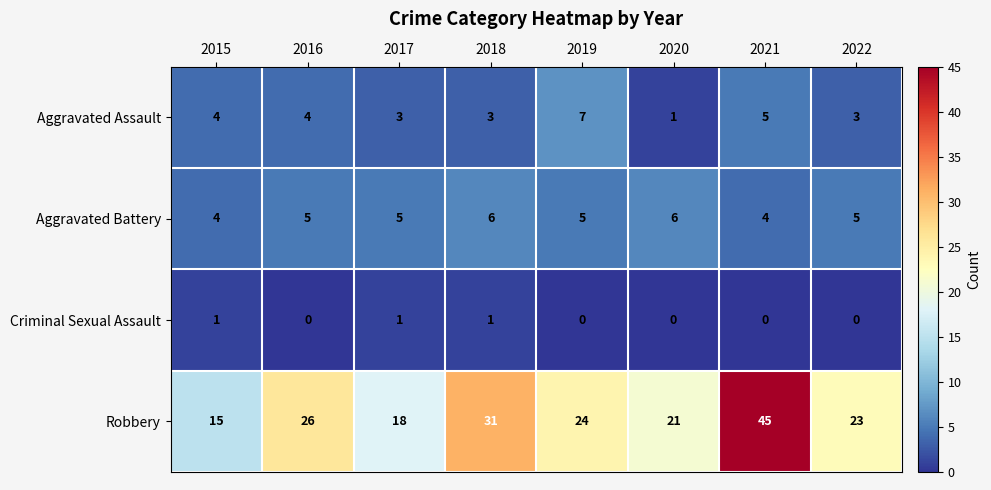

Rank the series at 2020 from highest to lowest value.

Robbery, Aggravated Battery, Aggravated Assault, Criminal Sexual Assault